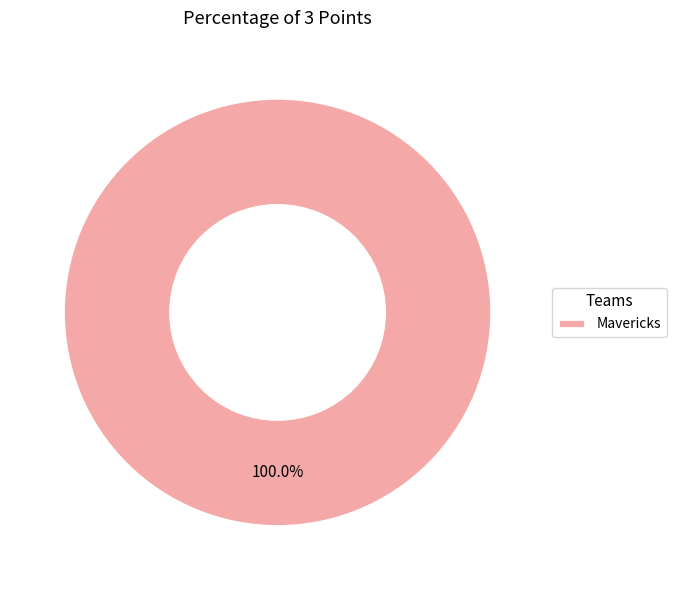

The Mavericks slice represents 100% of the pie. True or false?

True